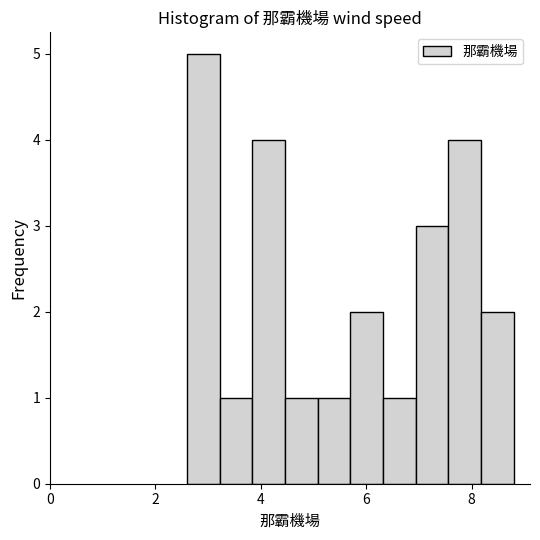

Around what value on the x-axis is the tallest bar? Give the approximate position of its centre, as read against the axis.

3.0